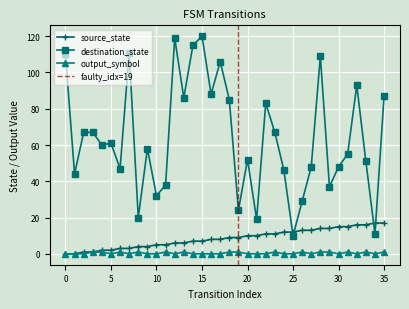

What is the sum of all source_state values?

306